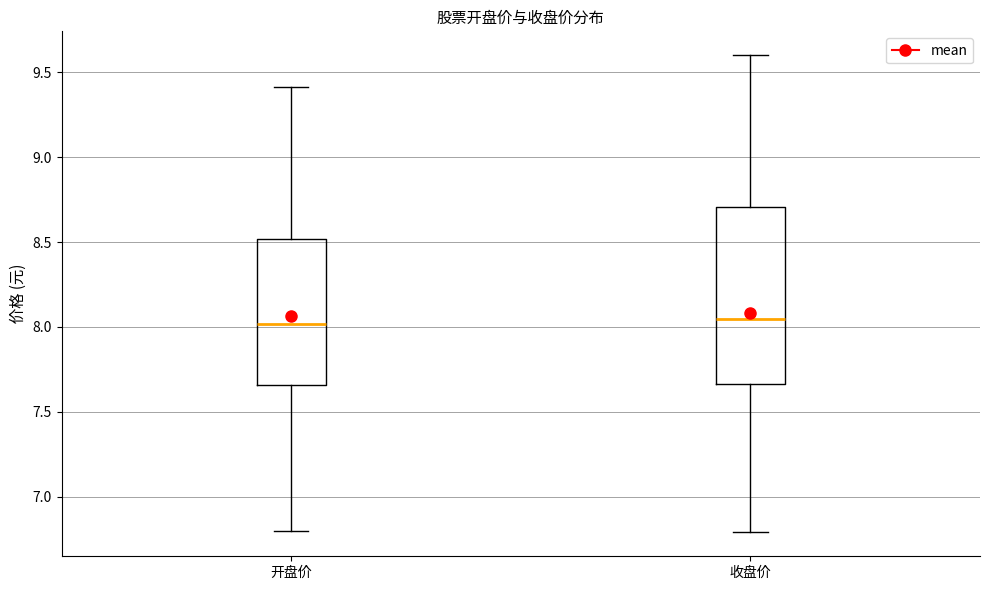

Where does the upper whisker of the box for 收盘价 end on the y-axis? The values are not printed on the chart, so give them approximately, as read against the axis.

9.60